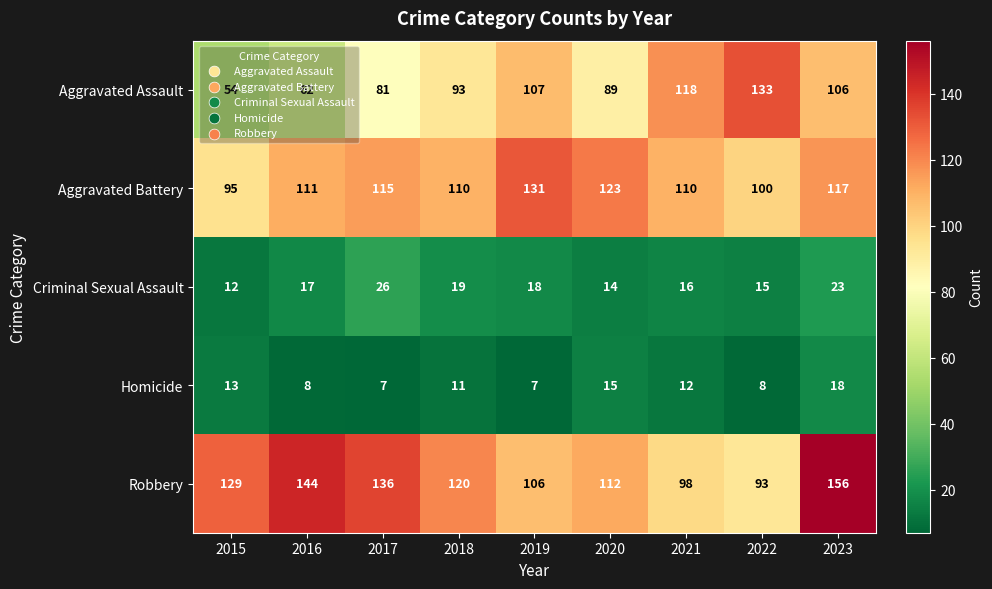

At which category is the sum across all series the highest?

2023